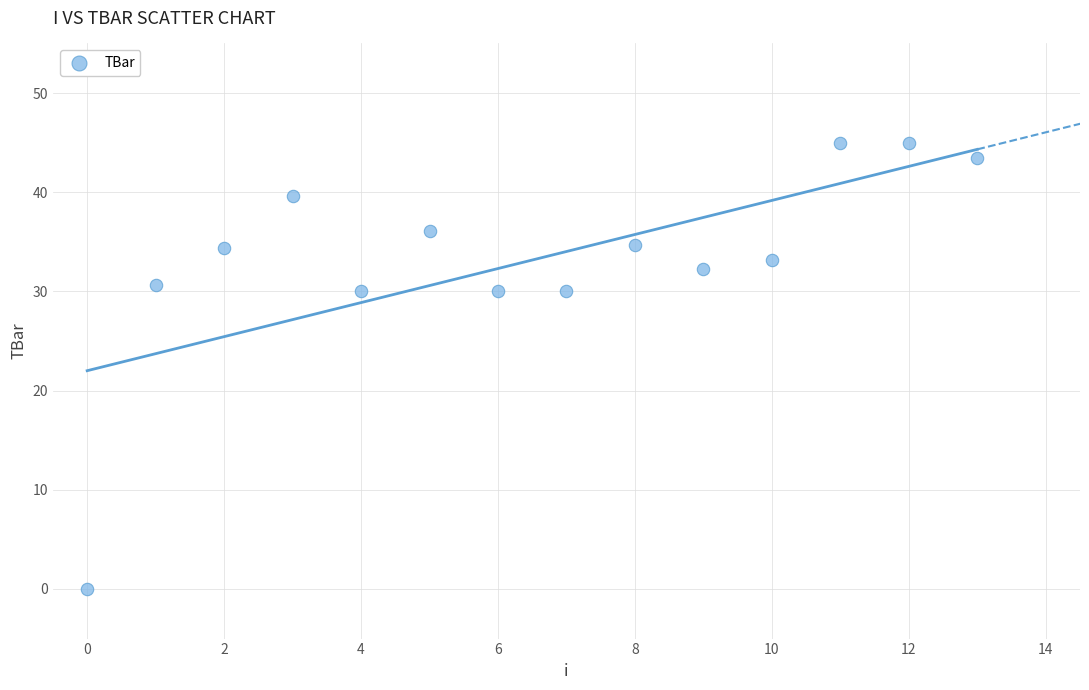

What is the range of Y values (max minus min)?

45.0